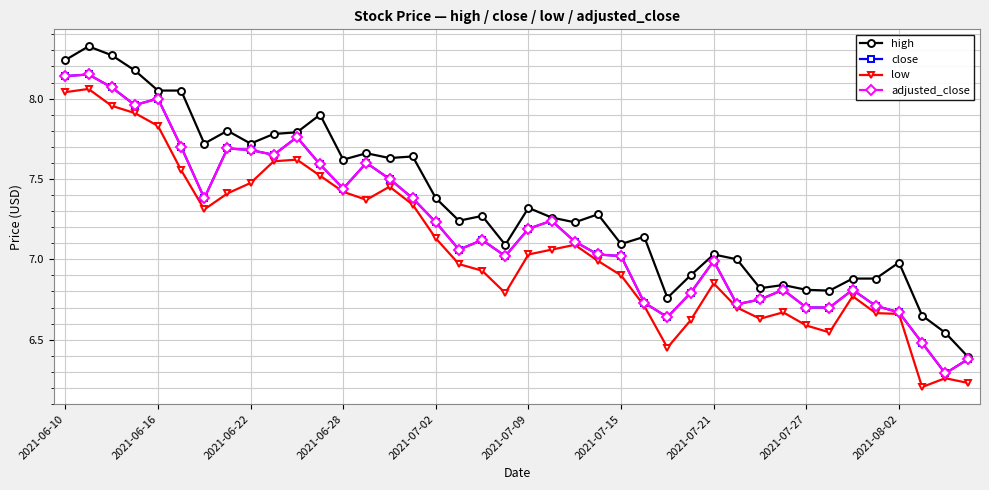

Does the chart have visible grid lines?

Yes